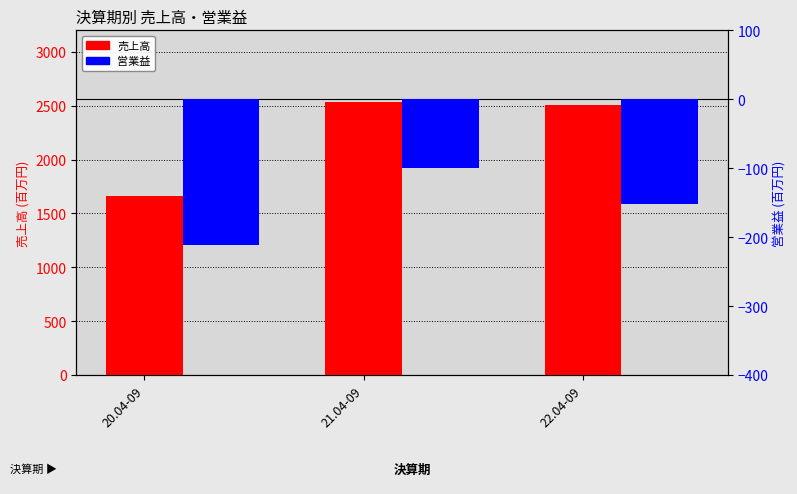

Are the bars grouped side by side (vs. stacked)?

Yes